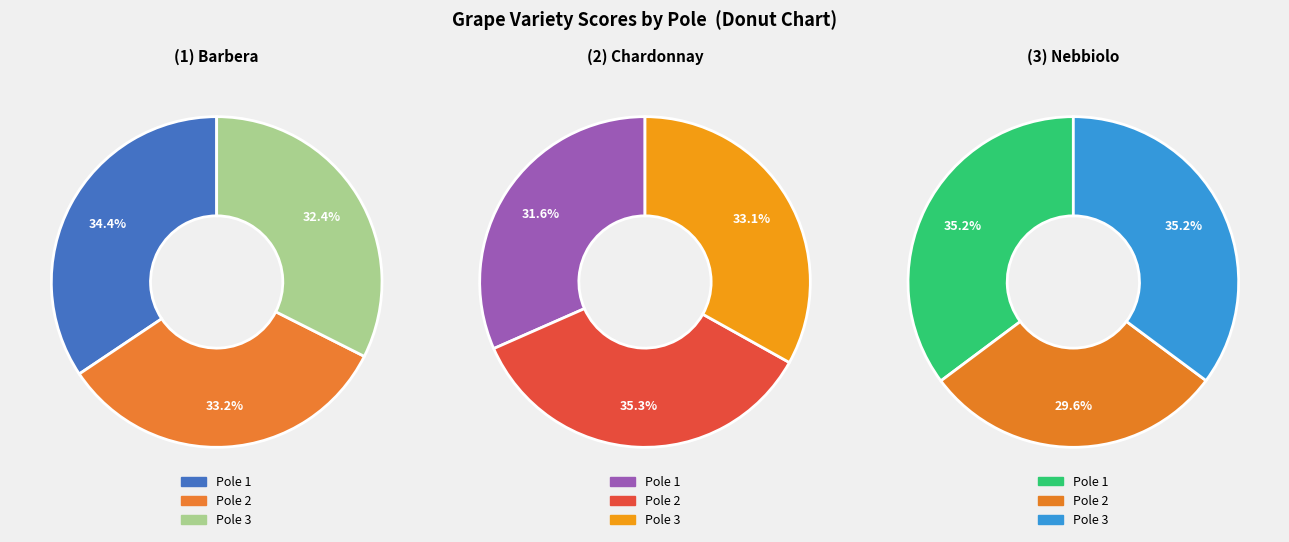

To the nearest percent, what percentage of the pie is 3?

33%